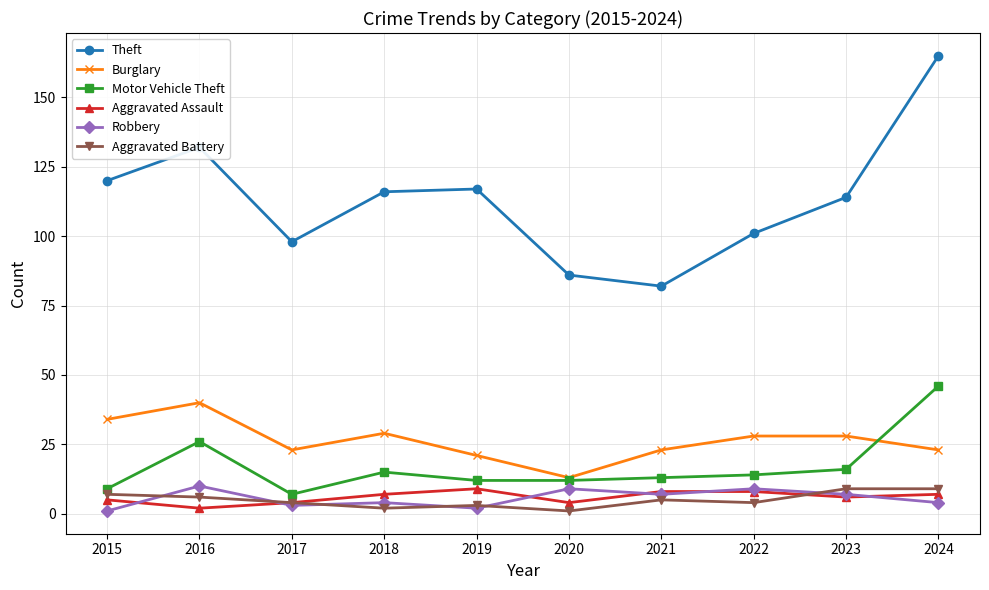

What is the difference between the Robbery values at 2020 and 2016?

1